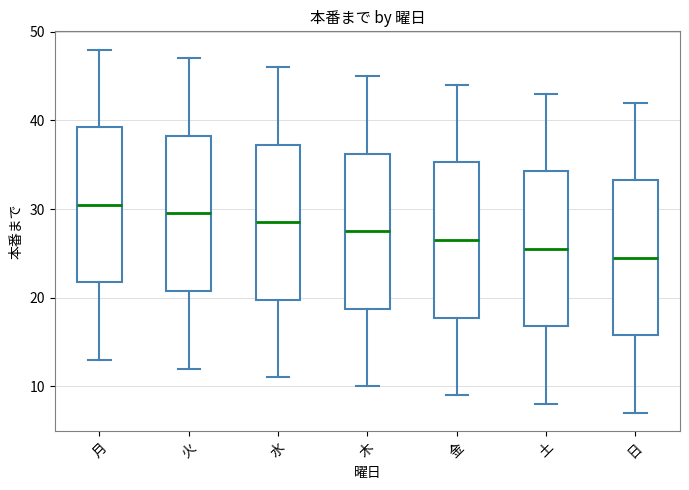

Where is the lower edge of the box for 金 on the y-axis? The values are not printed on the chart, so give them approximately, as read against the axis.

18